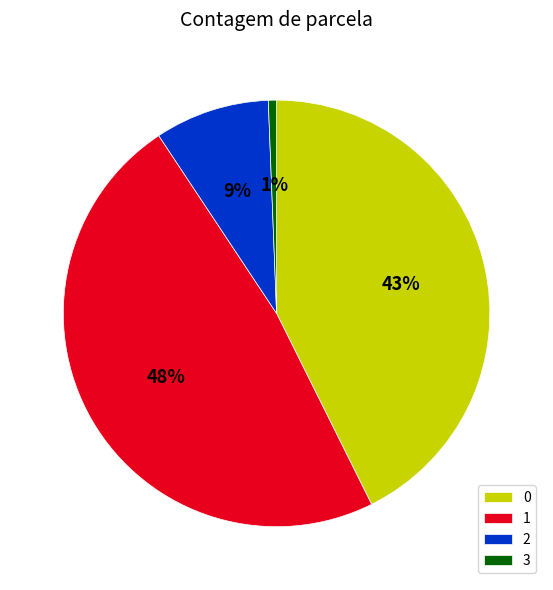

To the nearest percent, what is the difference between the 3 and 1 slice percentages?

47%